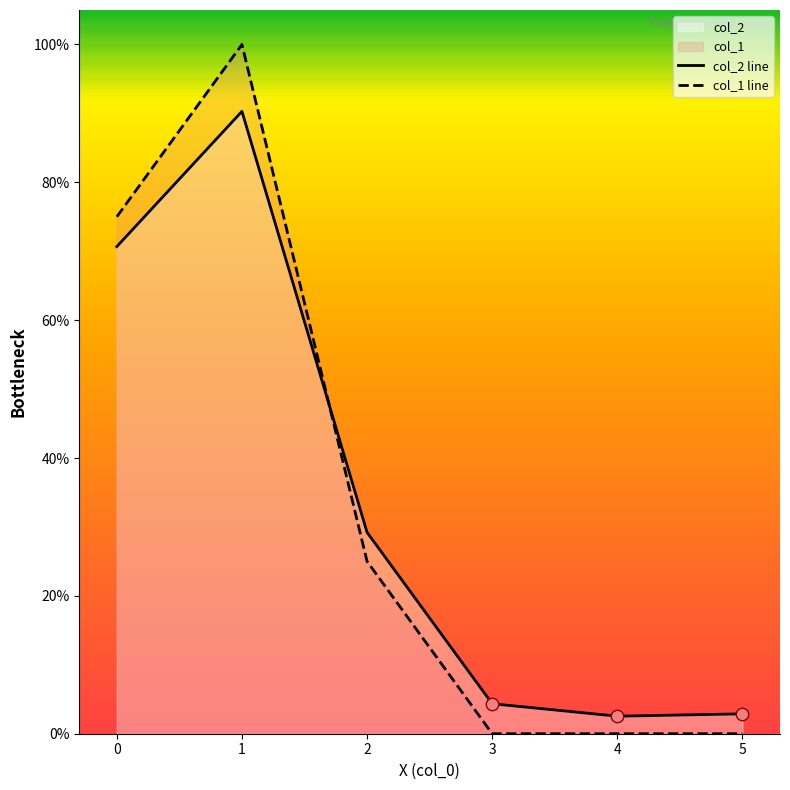

At how many categories does at least one series exceed 0?

6